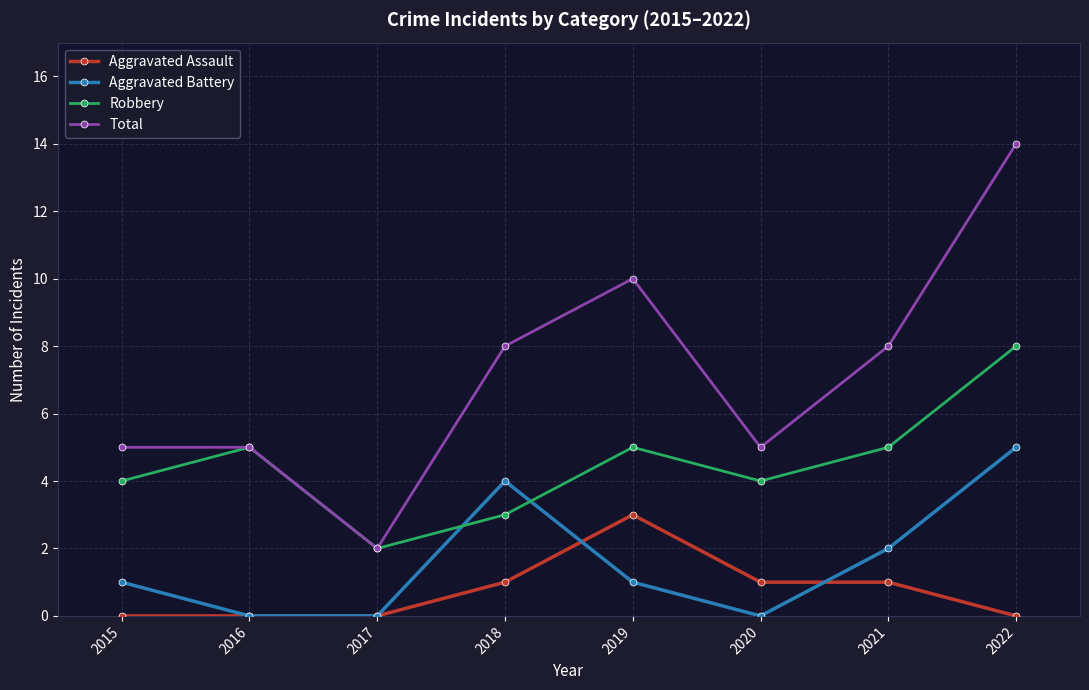

What is the greatest value displayed?

14